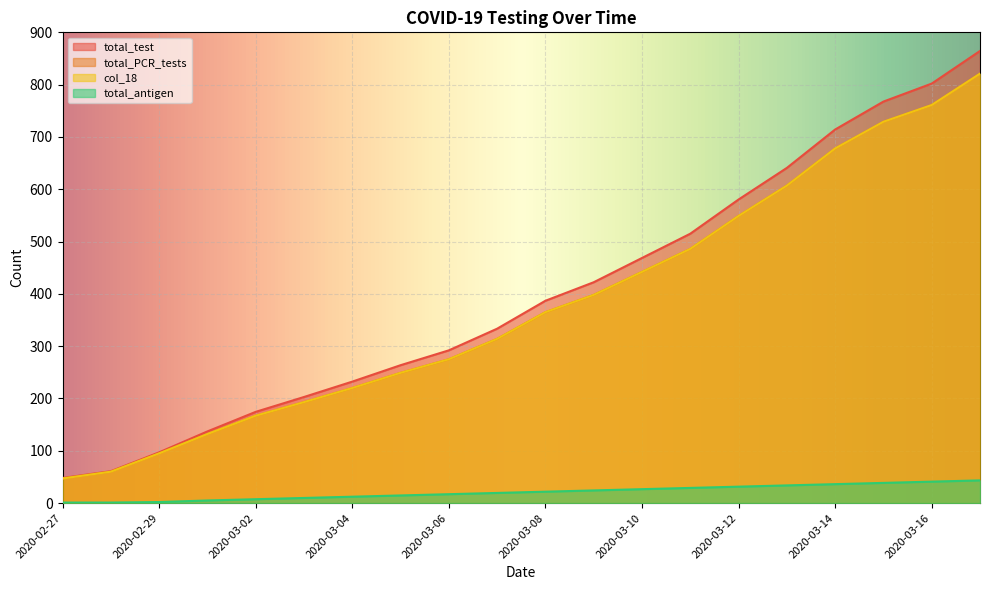

What is the total value across all series at 2020-03-14?

2106.4